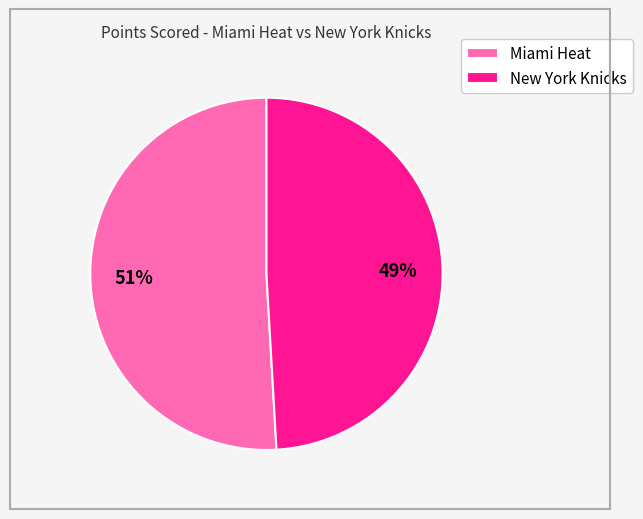

Is it true that Miami Heat is 51% of the pie?

True